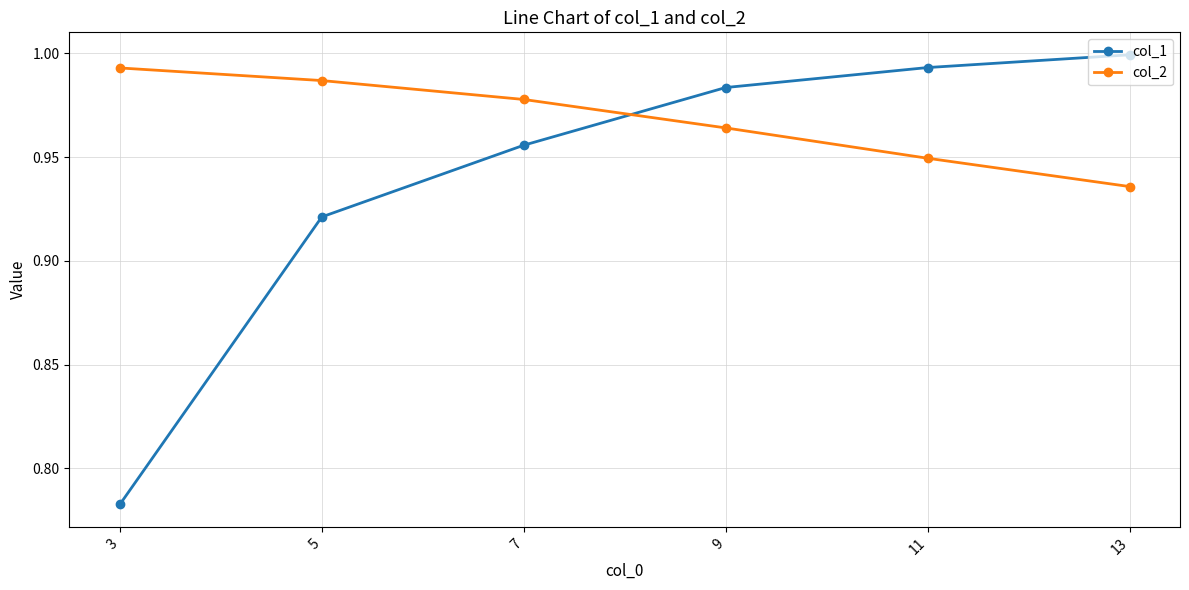

At which label is col_2 closest to 0?

13